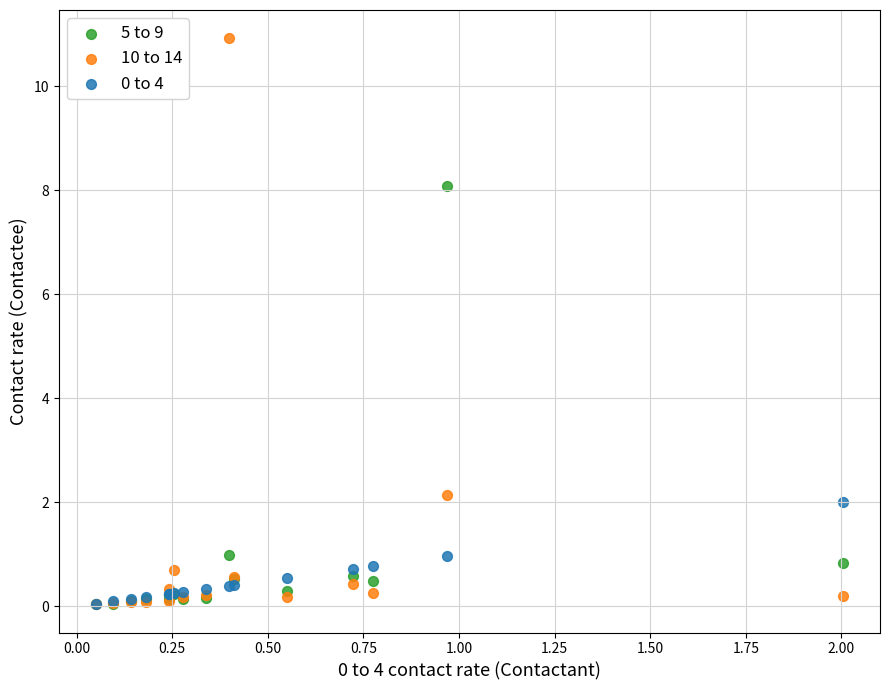

Across all series, what Y value is closest to 5?

2.1